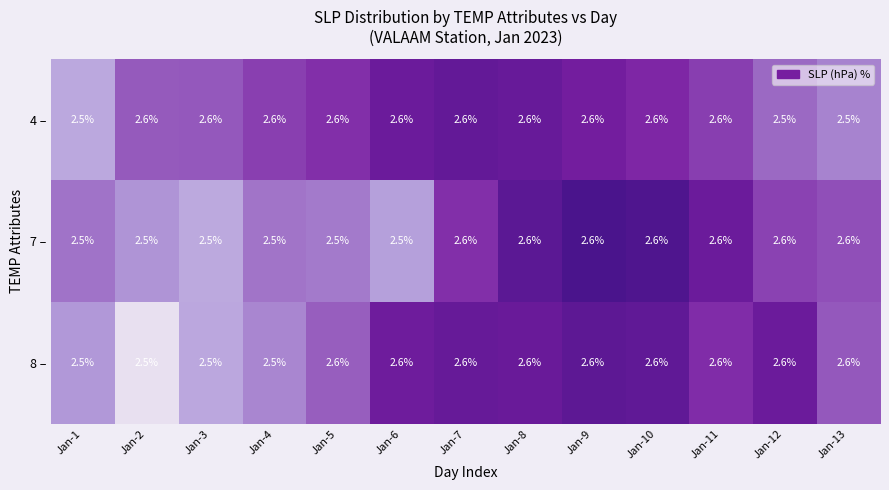

Between Jan-10 and Jan-12, which series saw the biggest shift?

4 –